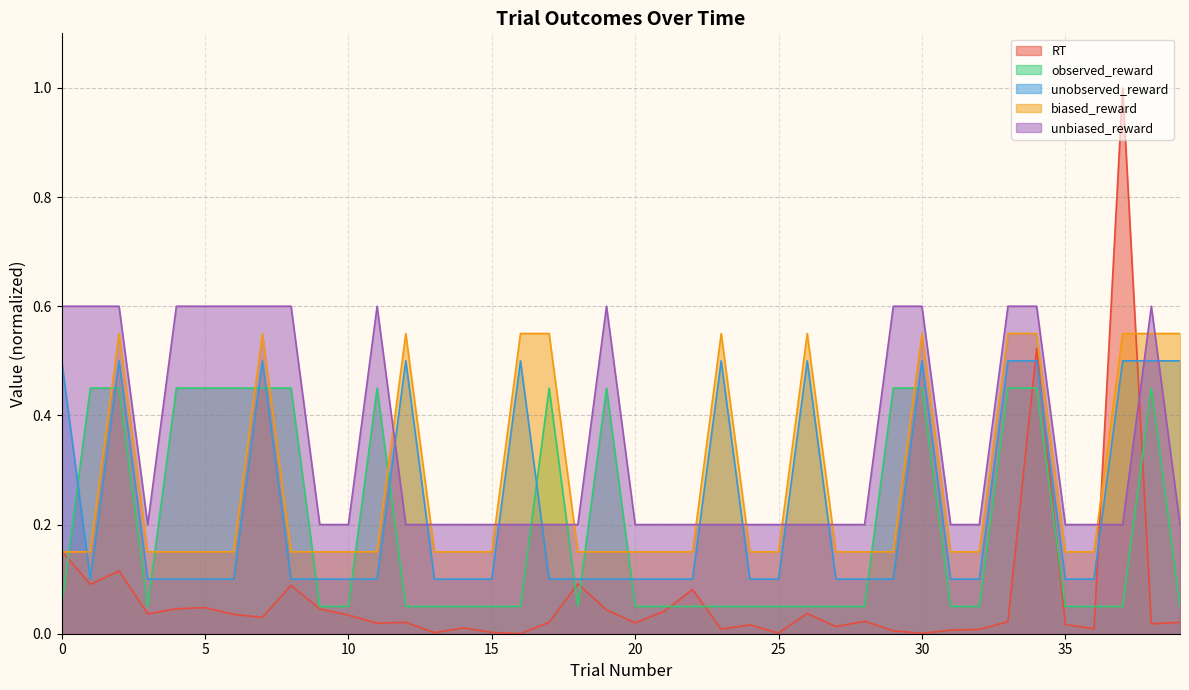

True or false: unbiased_reward has a value of 0.3 at 9.

False